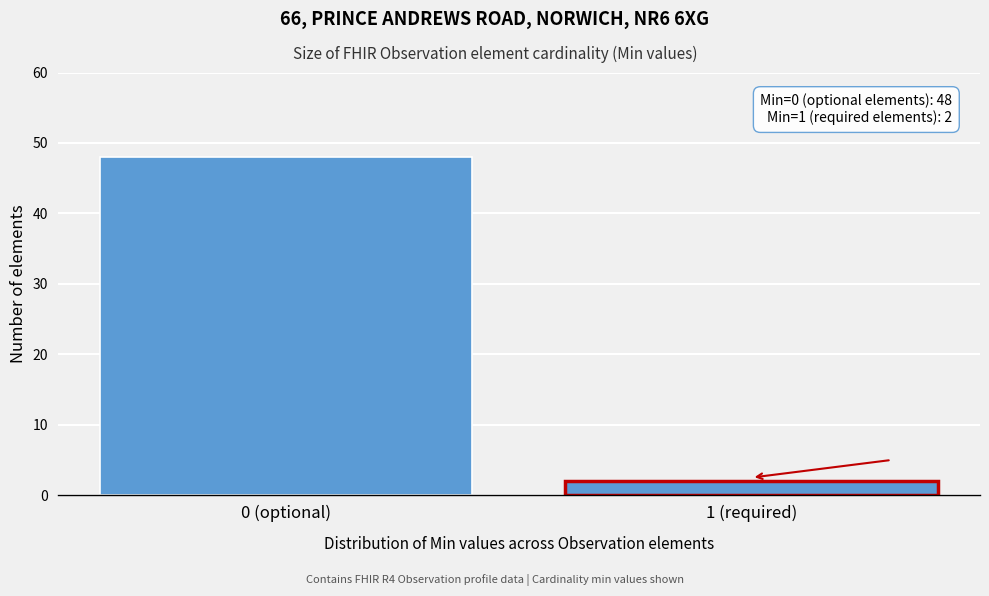

Reading left to right, extract all data points from this chart.

48	2